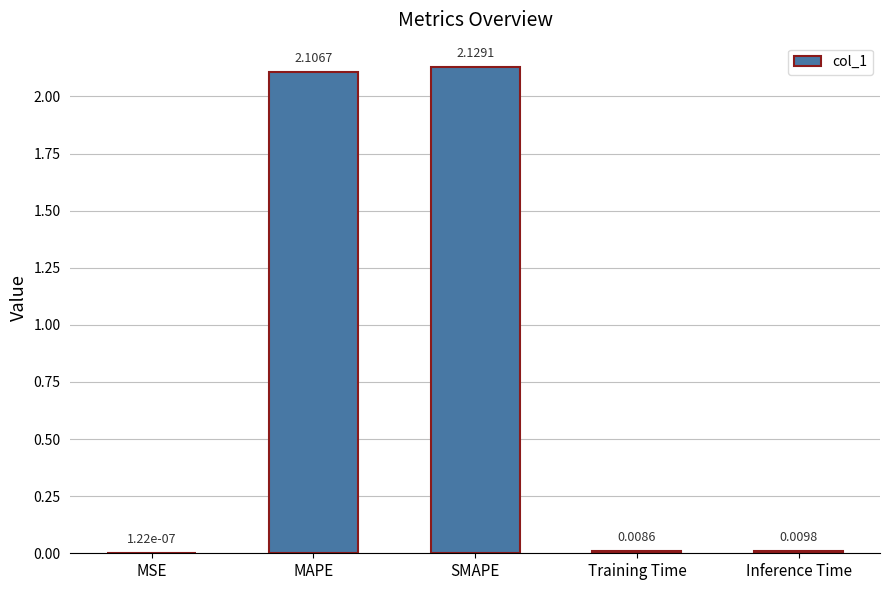

Count the number of categories in the chart.

5